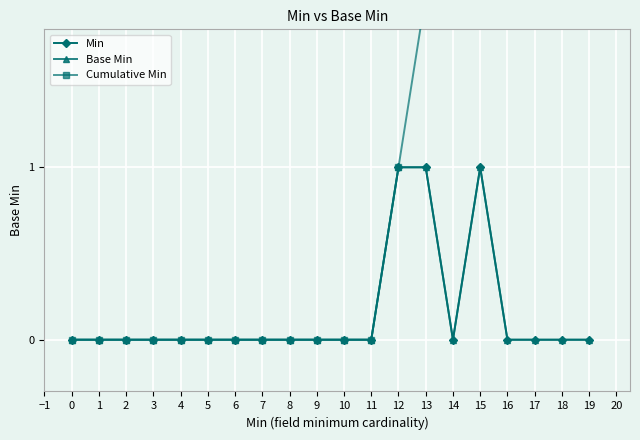

True or false: Base Min has more than 0 points higher than both neighbors.

True